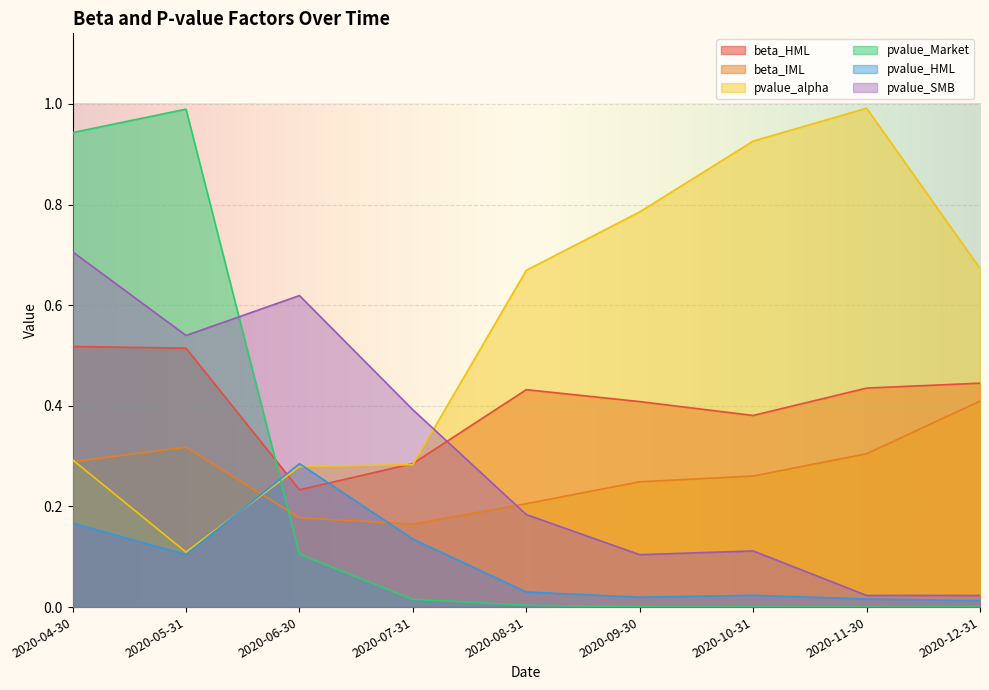

Does the chart display data point markers on the line(s)?

No